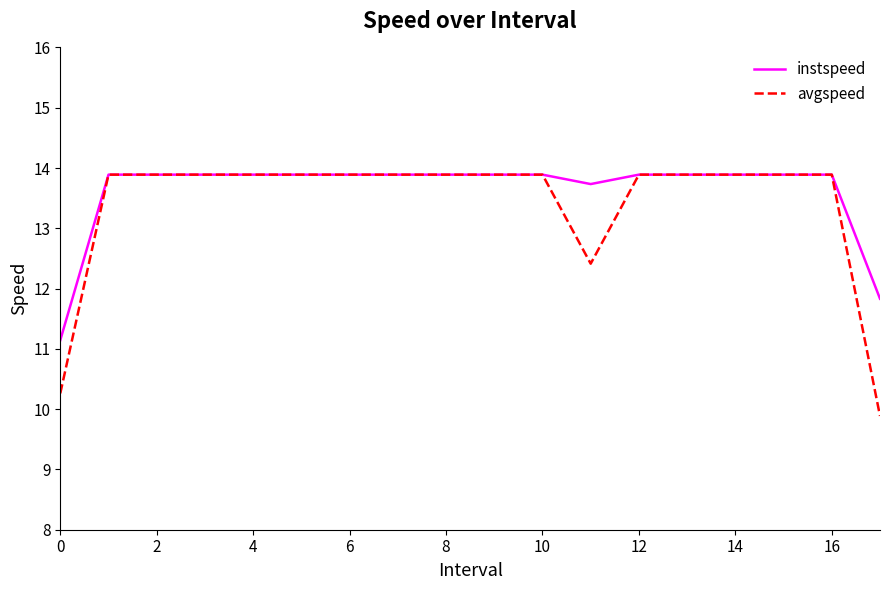

Which series has the largest range (max minus min)?

avgspeed